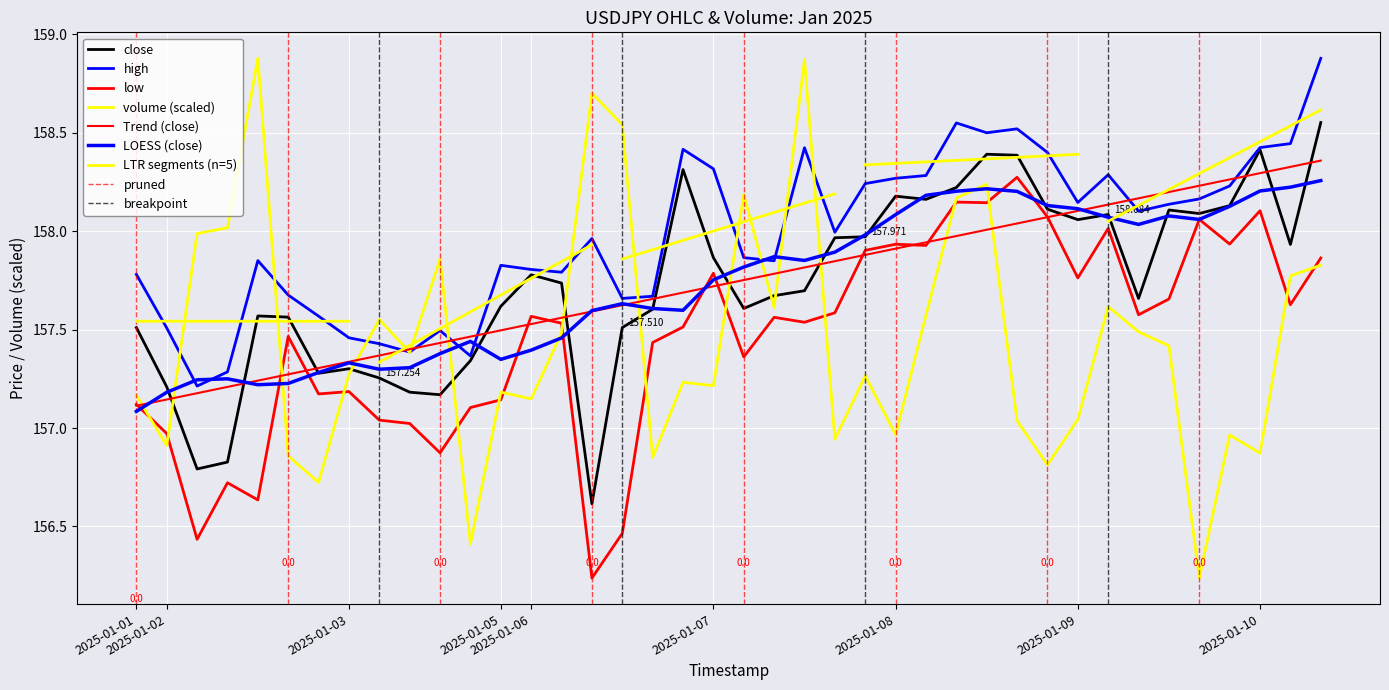

What is the label of the 37th point from the right?

2025-01-02 10:00